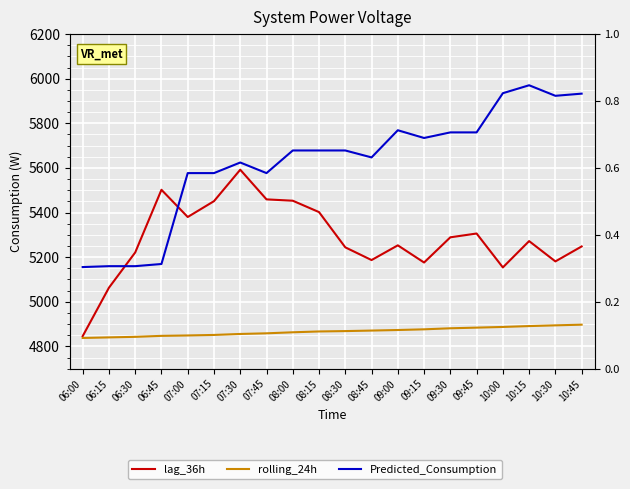

Rank the series at 10:30 from lowest to highest value.

rolling_24h, lag_36h, Predicted_Consumption